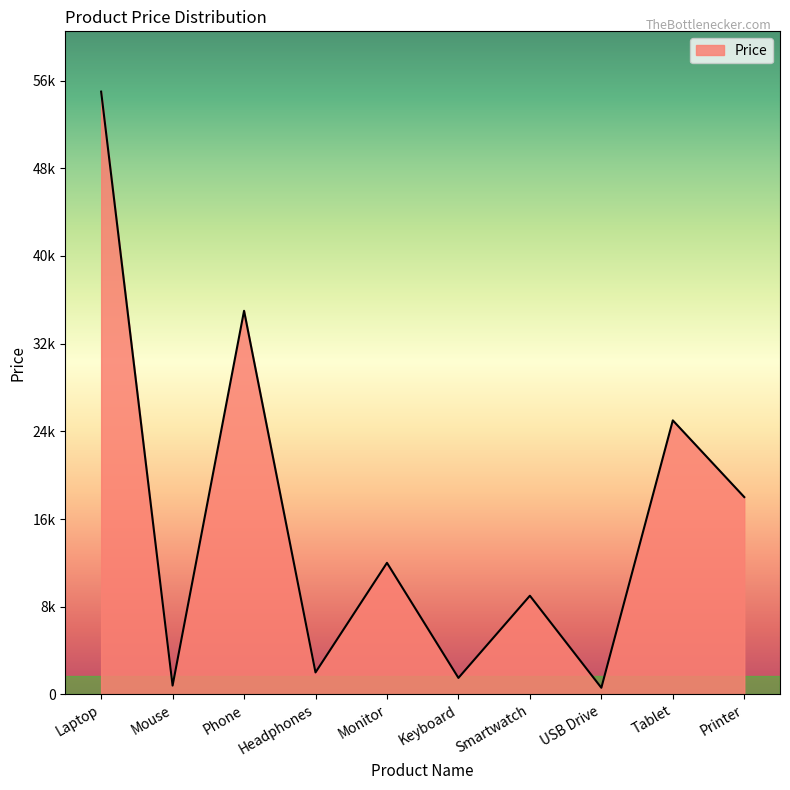

The value at Phone is 35000. True or false?

True